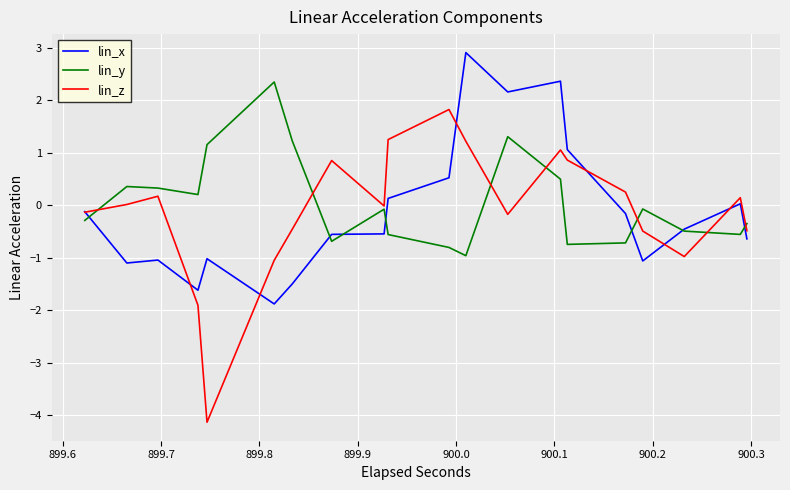

Which series has the widest spread of values?

lin_z